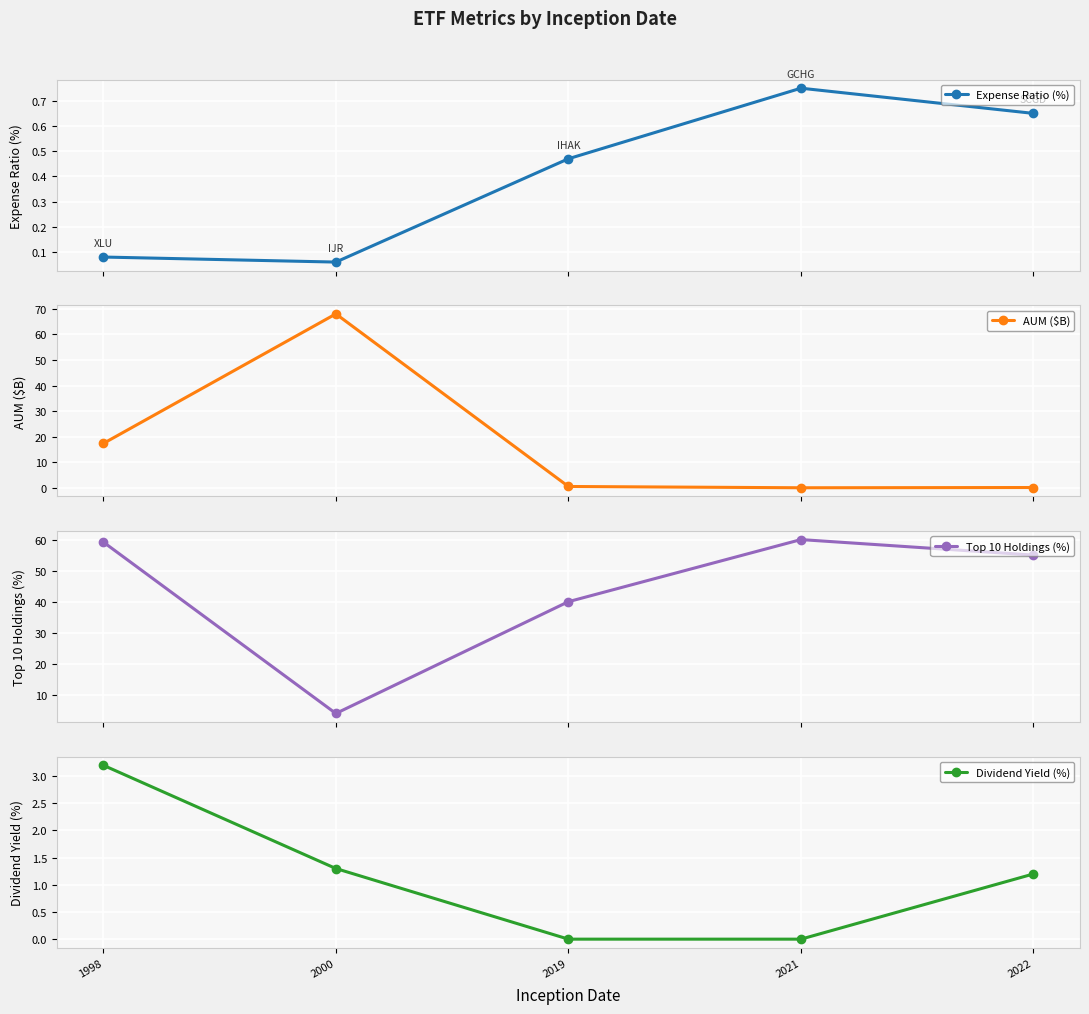

How many data points in Top 10 Holdings (%) are above 55?

2